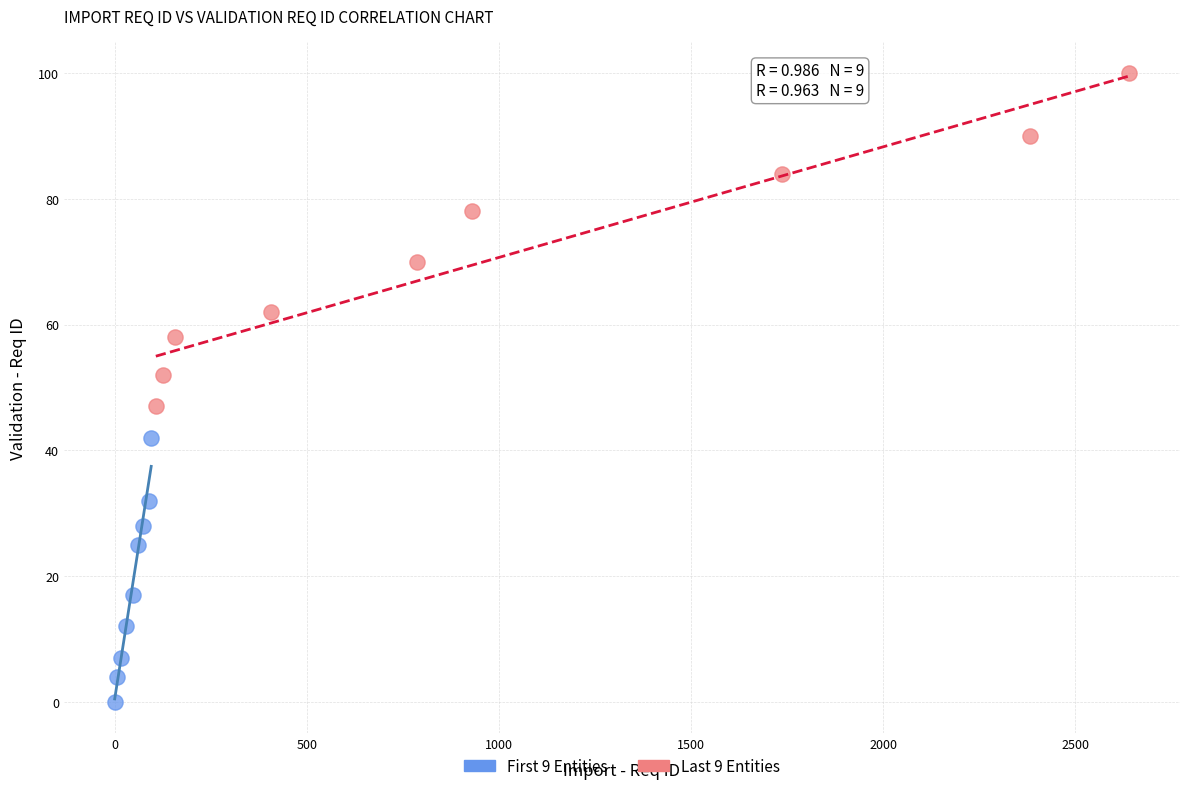

Which series reaches the minimum Y coordinate?

First 9 Entities